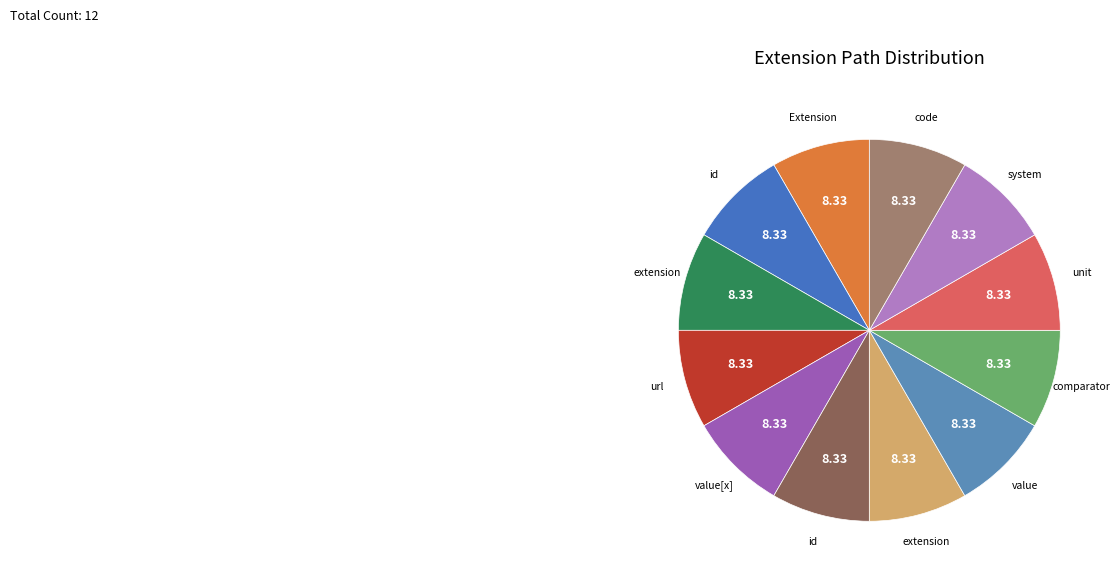

Count the number of slices in the pie.

12